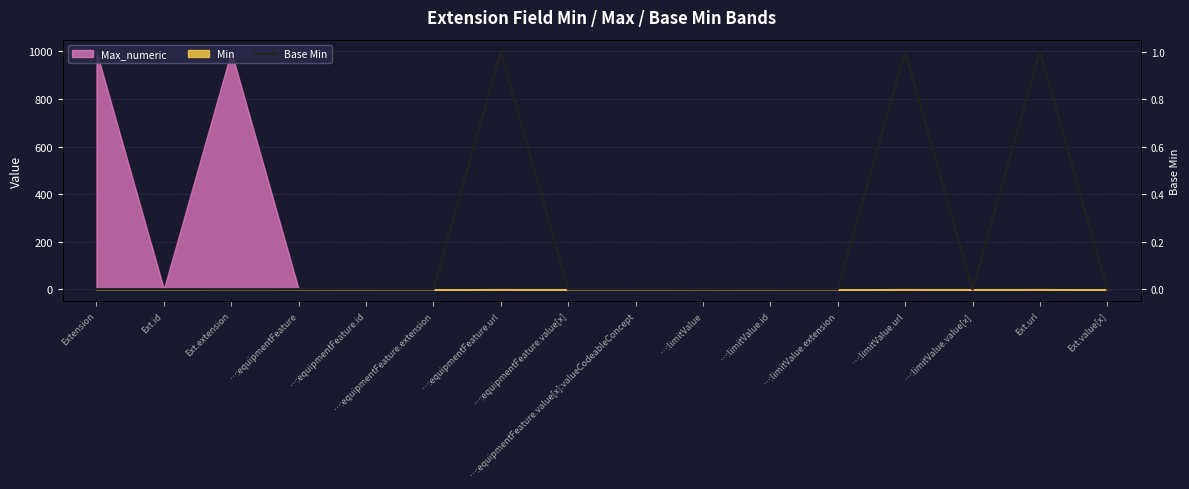

Reading left to right, extract all data points from this chart.

0	0	0	0	0	0	1	0	0	0	0	0	1	0	1	0